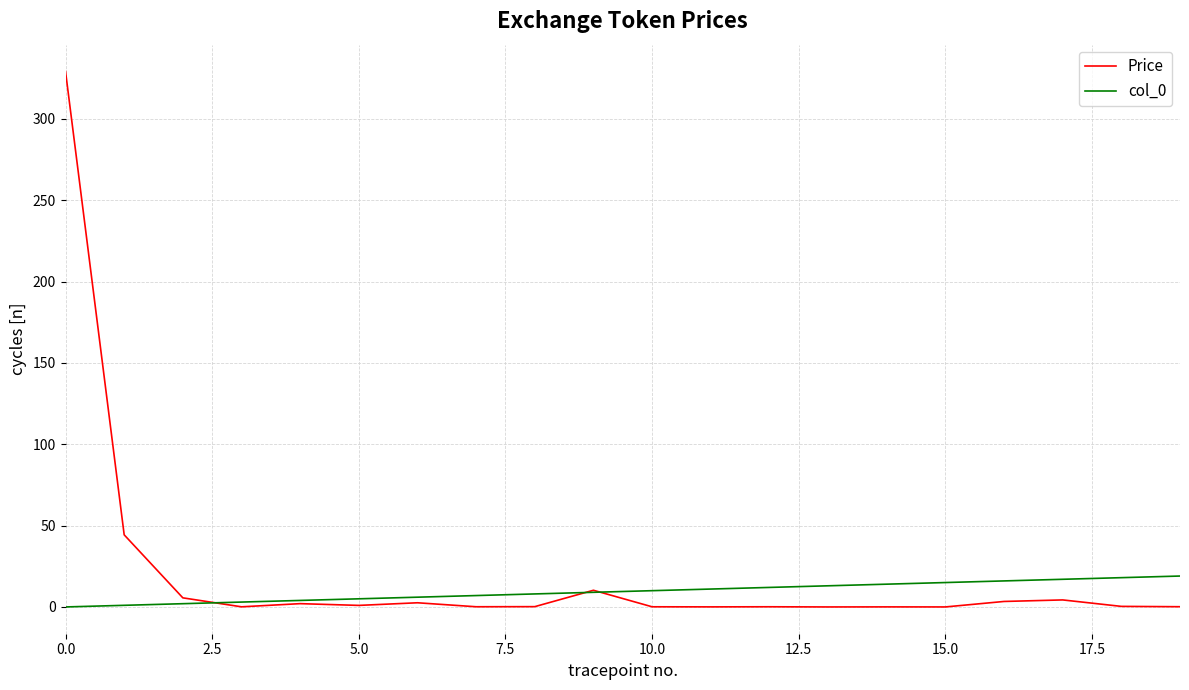

Which series has the widest spread of values?

Price